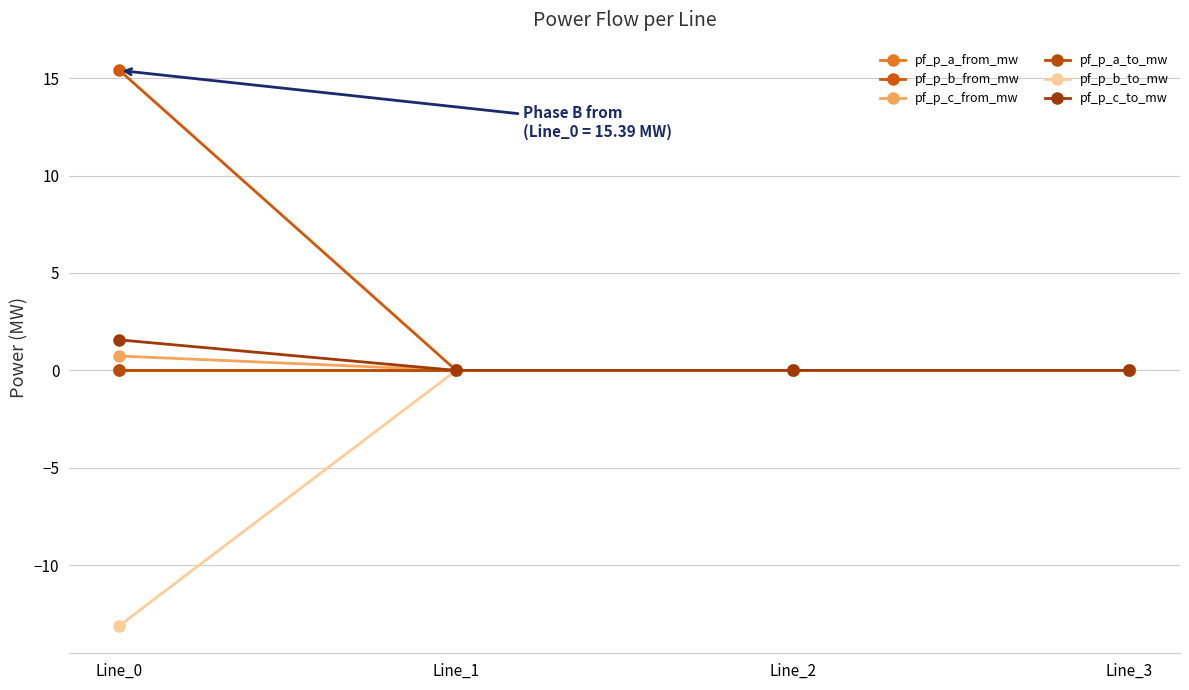

Reading left to right, extract all data points from this chart.

pf_p_a_from_mw: 0.0	-0.0	-0.0	-0.0
pf_p_b_from_mw: 15.4	0.0	0.0	-0.0
pf_p_c_from_mw: 0.7	0.0	0.0	0.0
pf_p_a_to_mw: -0.0	0.0	-0.0	0.0
pf_p_b_to_mw: -13.1	-0.0	-0.0	0.0
pf_p_c_to_mw: 1.6	-0.0	-0.0	-0.0